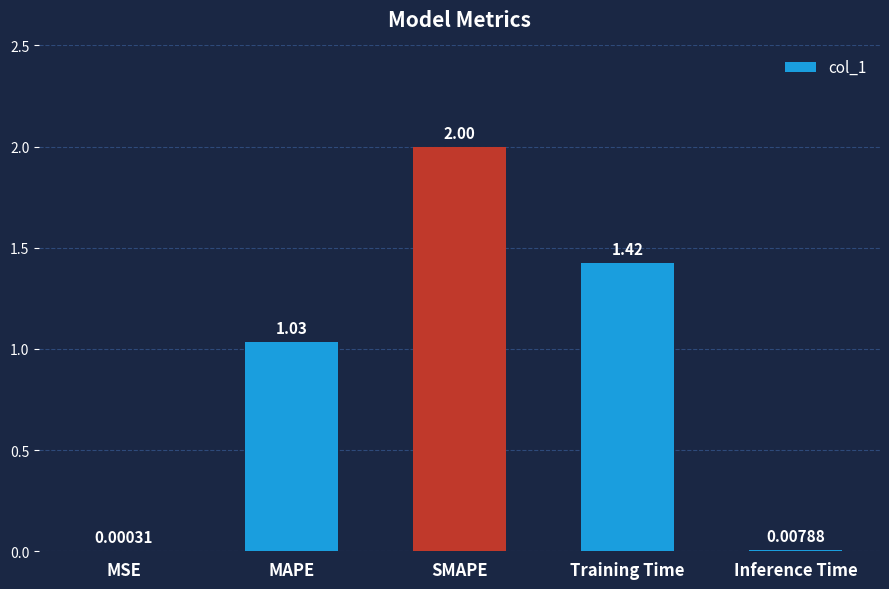

Approximately how many times larger is the value at SMAPE compared to MAPE?

1.9